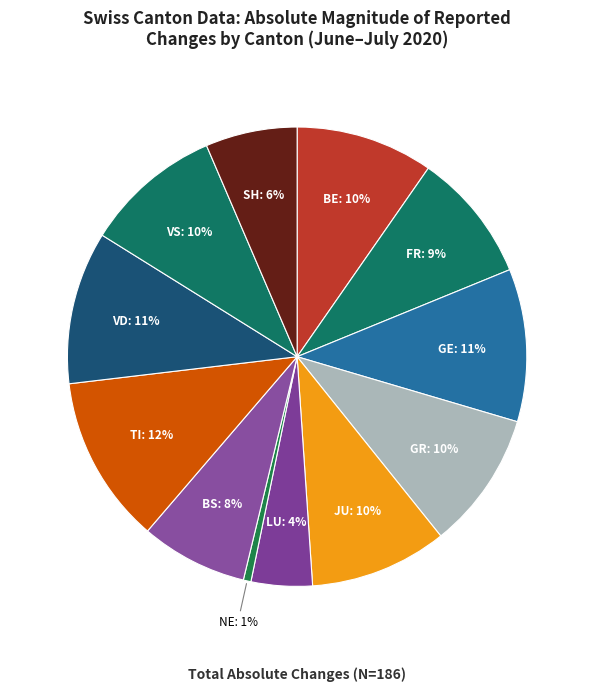

To the nearest percent, what is the difference between the largest and smallest slice percentages?

11%